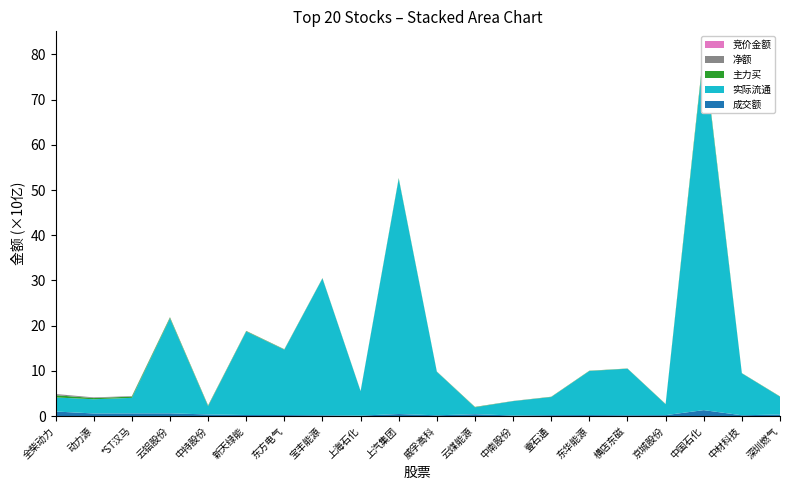

Reading right to left, transcribe all the data shown in this chart.

成交额: 深圳燃气=348920781	中材科技=175431909	中国石化=1317284645	京城股份=204848375	横店东磁=180491551	东华能源=218677953	壹石通=202726568	中南股份=132609186	云煤能源=415996963	威孚高科=172735301	上汽集团=453921257	上海石化=107215622	宝丰能源=172926593	东方电气=224465922	新天绿能=233134757	中持股份=358802599	云铝股份=608058816	*ST汉马=598763880	动力源=579680086	全柴动力=1009650933
实际流通: 深圳燃气=3929881505	中材科技=9279019146	中国石化=79114248616	京城股份=2403507128	横店东磁=10293735284	东华能源=9743971852	壹石通=4005585296	中南股份=3168511815	云煤能源=1518280274	威孚高科=9623332590	上汽集团=52037322816	上海石化=5385467788	宝丰能源=30271411650	东方电气=14452129623	新天绿能=18470891207	中持股份=1827330868	云铝股份=20991664288	*ST汉马=3430528390	动力源=3138221004	全柴动力=3111966731
主力买: 深圳燃气=64694529	中材科技=36890704	中国石化=592286487	京城股份=56019200	横店东磁=38574255	东华能源=56261280	壹石通=54033839	中南股份=25358704	云煤能源=79626732	威孚高科=38628947	上汽集团=117926901	上海石化=36642570	宝丰能源=50043265	东方电气=75266003	新天绿能=99713665	中持股份=126875831	云铝股份=209949311	*ST汉马=279723182	动力源=265564759	全柴动力=498434568
净额: 深圳燃气=12081187	中材科技=12215177	中国石化=13554845	京城股份=15301286	横店东磁=15660063	东华能源=16968252	壹石通=21281925	中南股份=22391123	云煤能源=22867463	威孚高科=25396047	上汽集团=27330298	上海石化=29455887	宝丰能源=32579743	东方电气=41910156	新天绿能=47152282	中持股份=64435941	云铝股份=77851140	*ST汉马=107324581	动力源=146786799	全柴动力=252801809
竞价金额: 深圳燃气=641845	中材科技=284266	中国石化=2657613	京城股份=1116435	横店东磁=529320	东华能源=219800	壹石通=727442	中南股份=88960	云煤能源=1141687	威孚高科=137896	上汽集团=2164104	上海石化=11890	宝丰能源=253440	东方电气=664565	新天绿能=407160	中持股份=1307880	云铝股份=187871	*ST汉马=3199980	动力源=644910	全柴动力=21620610